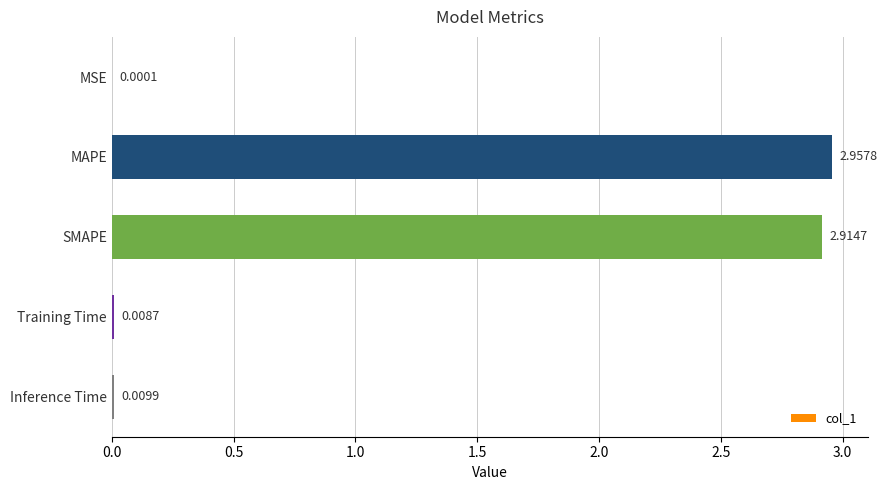

What is the sum of all values?

5.9